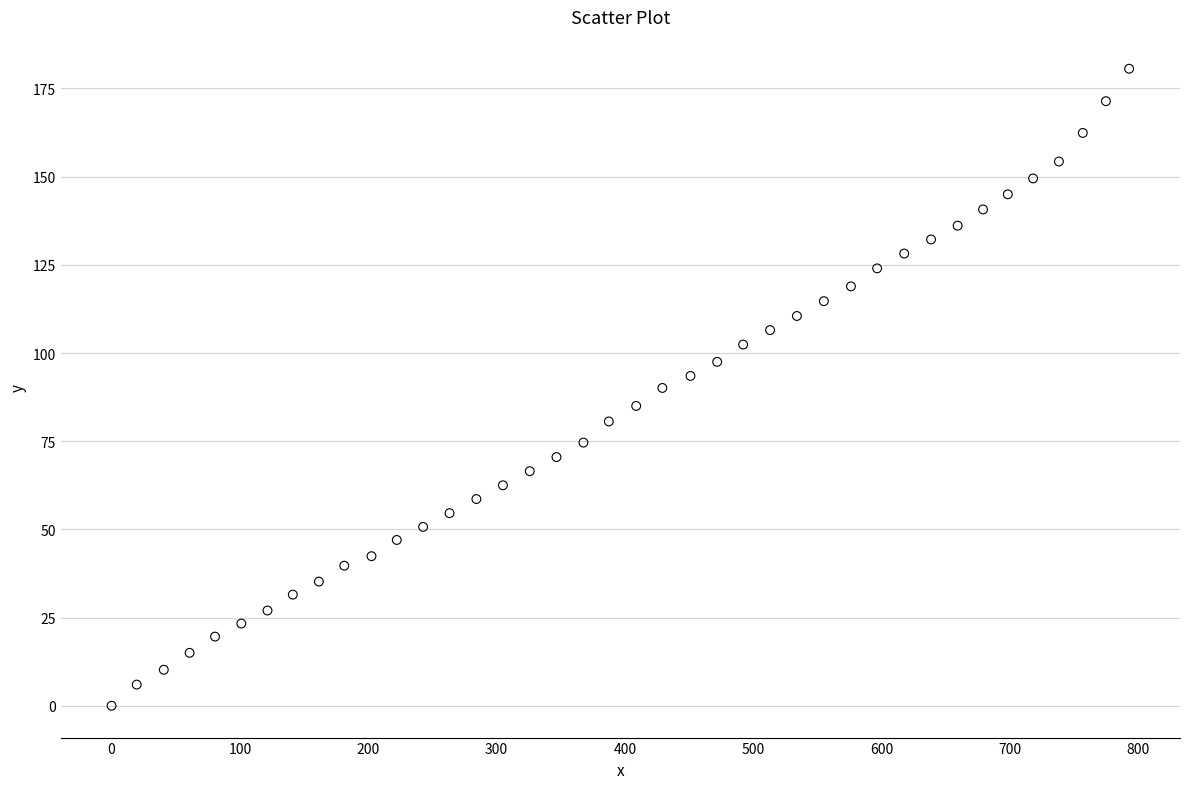

What is the range of Y values (max minus min)?

180.6